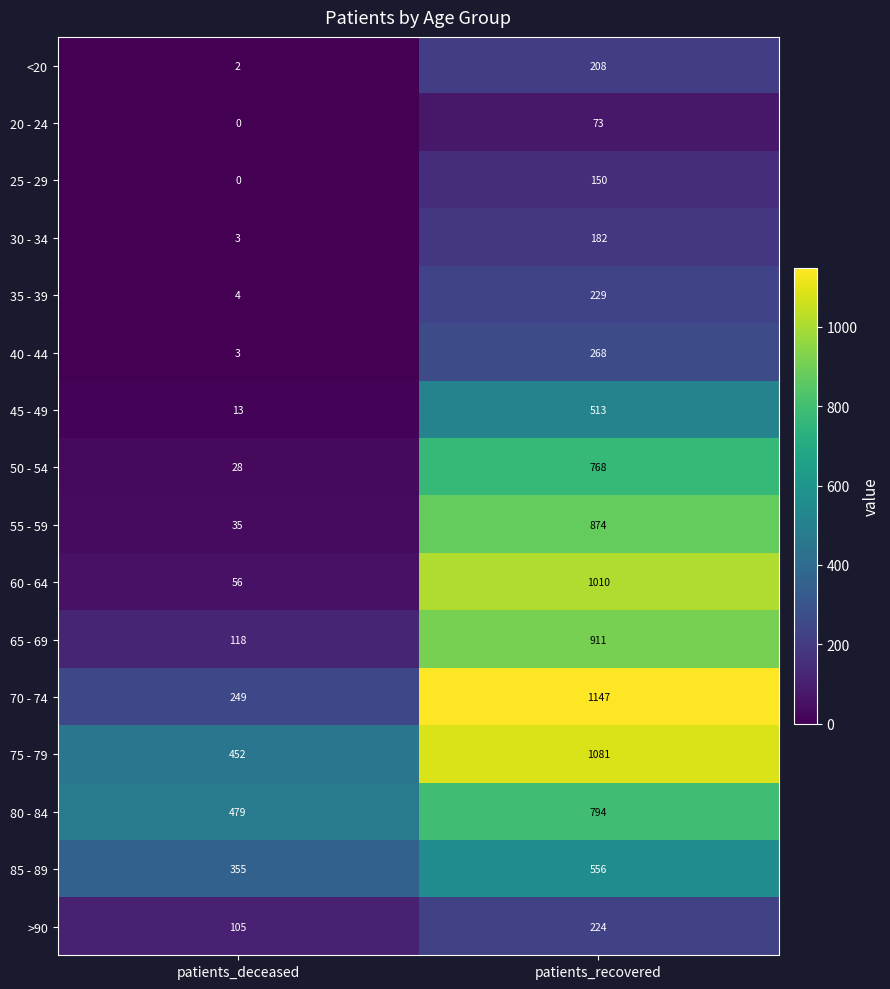

What is the difference between the highest and lowest values at patients_deceased?

479